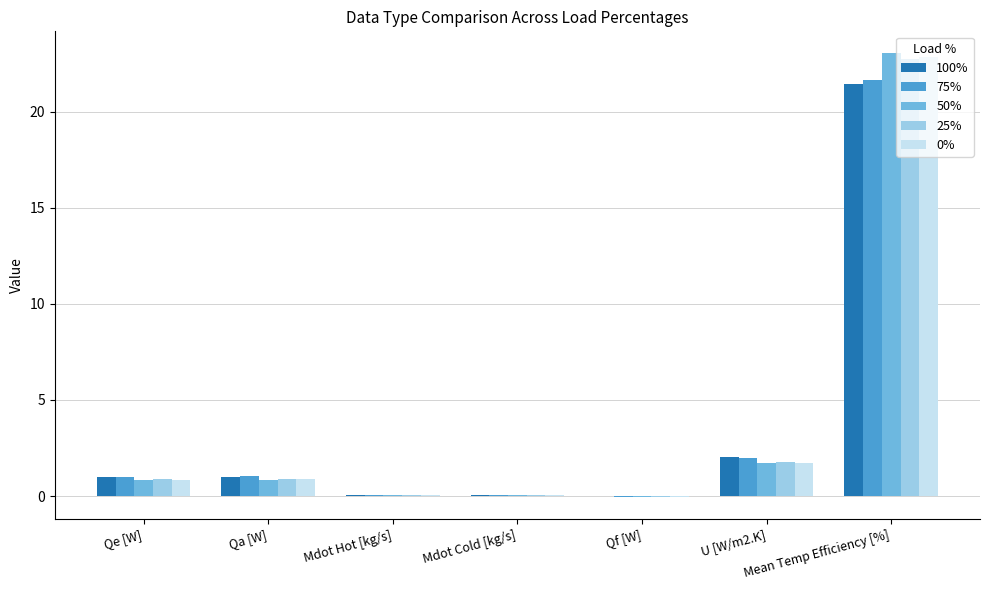

What is the greatest value displayed?

23.0